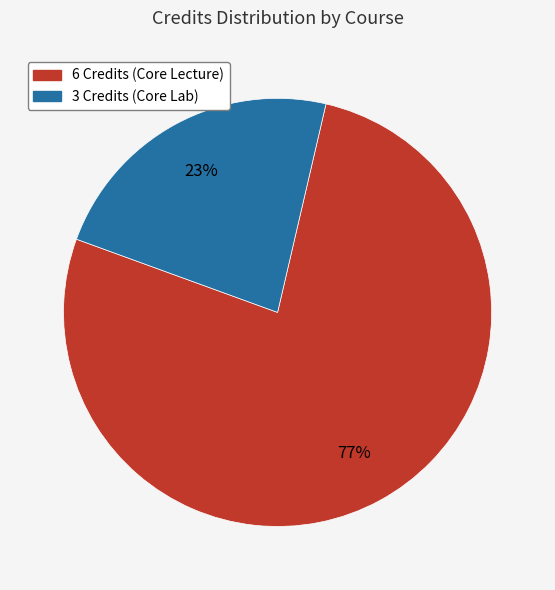

Does any single category account for the majority?

Yes